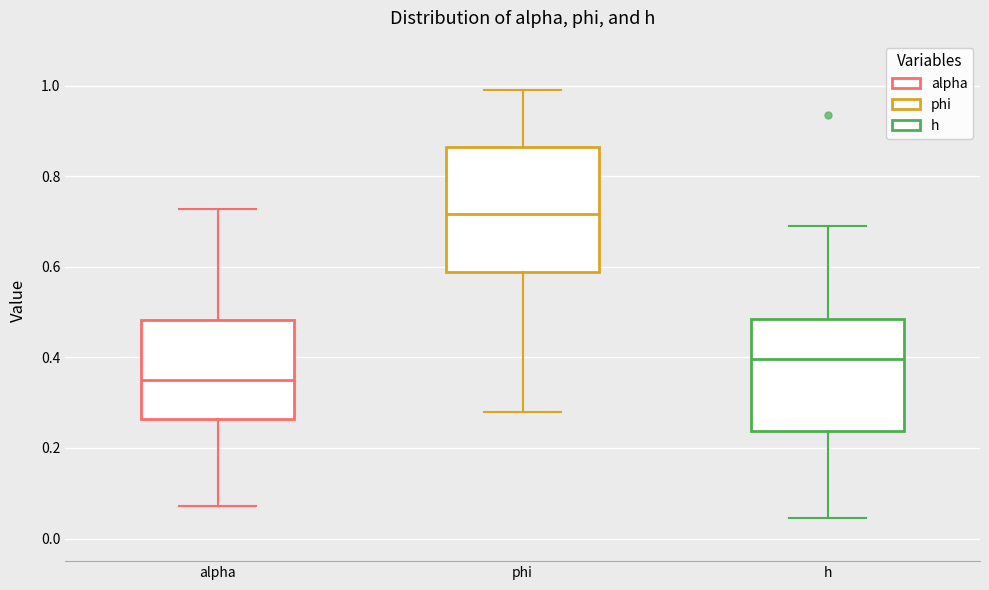

Reading left to right, read every box against the y-axis: the position of its median line, the range the box covers, and the ends of its whiskers. The values are not printed on the chart, so give them approximately, as read against the axis.

alpha: median 0.36, box 0.26 to 0.48, whiskers 0.08 to 0.72
phi: median 0.72, box 0.58 to 0.86, whiskers 0.28 to 1.00
h: median 0.40, box 0.24 to 0.48, whiskers 0.04 to 0.70